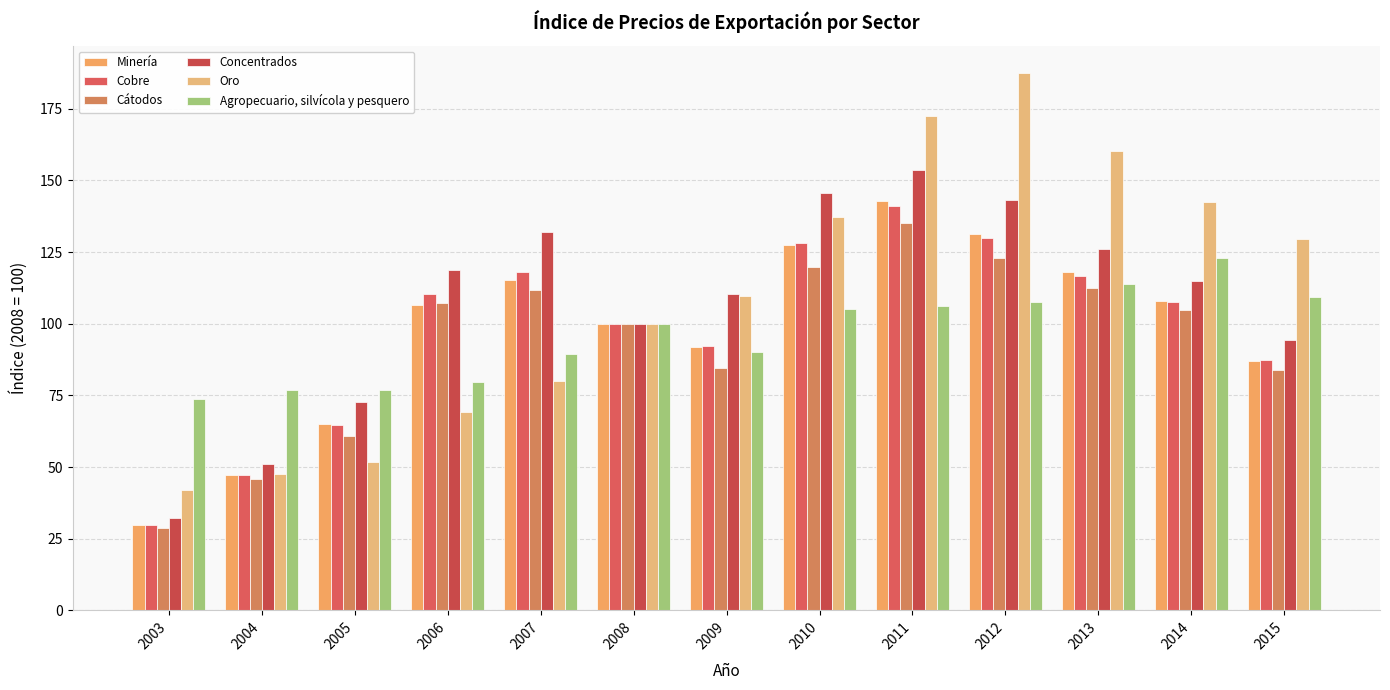

What is the value of the Minería bar at the 3rd from the left?

65.0